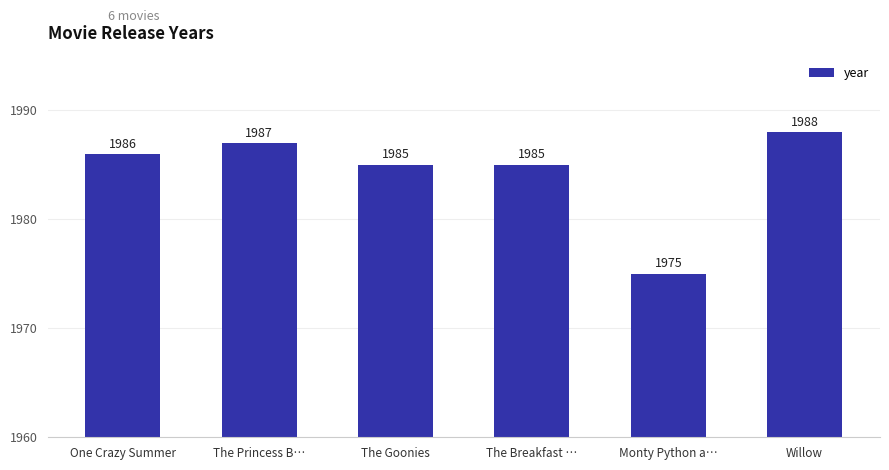

Reading left to right, extract all data points from this chart.

One Crazy Summer=1986	The Princess B…=1987	The Goonies=1985	The Breakfast …=1985	Monty Python a…=1975	Willow=1988